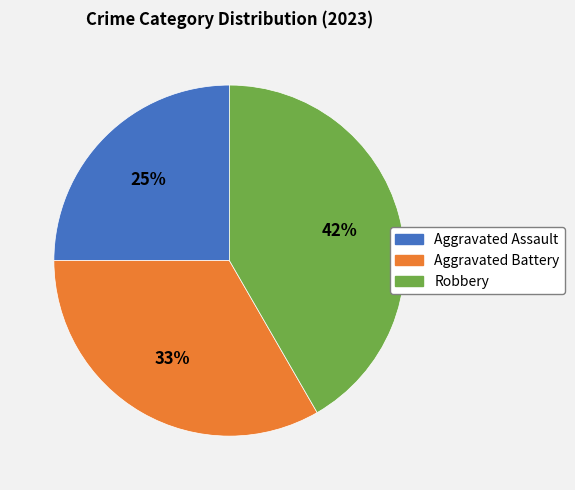

What is the smallest slice in the pie chart?

Aggravated Assault